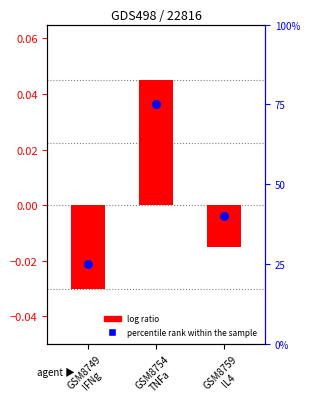

What is the change in value from GSM8749
IFNg to GSM8754
TNFa?

+50